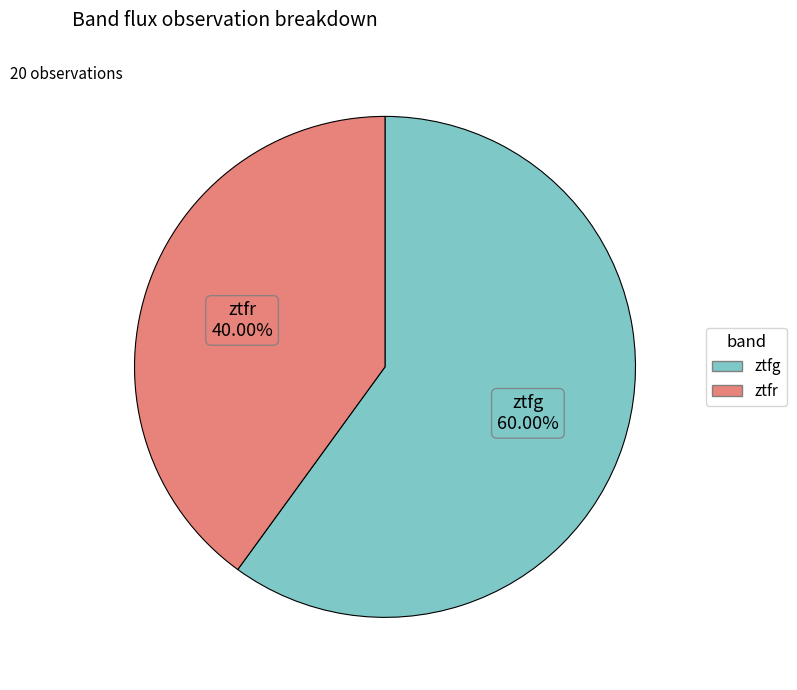

What is the majority slice?

ztfg